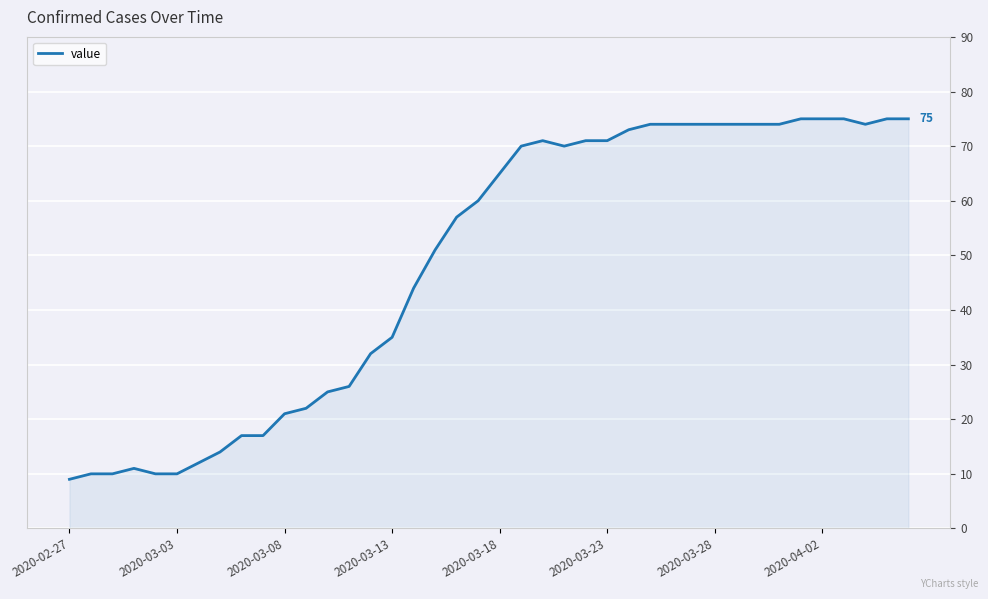

What is the greatest value displayed?

75